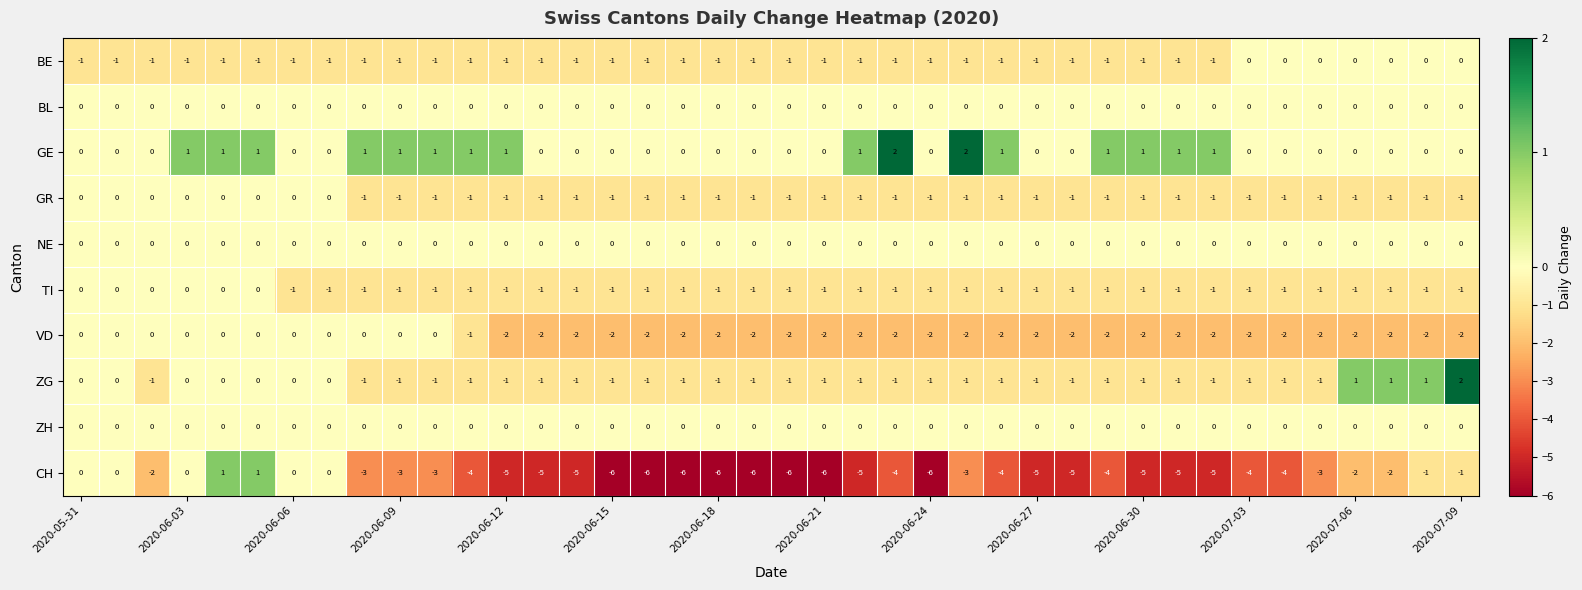

Which series has the largest range (max minus min)?

CH